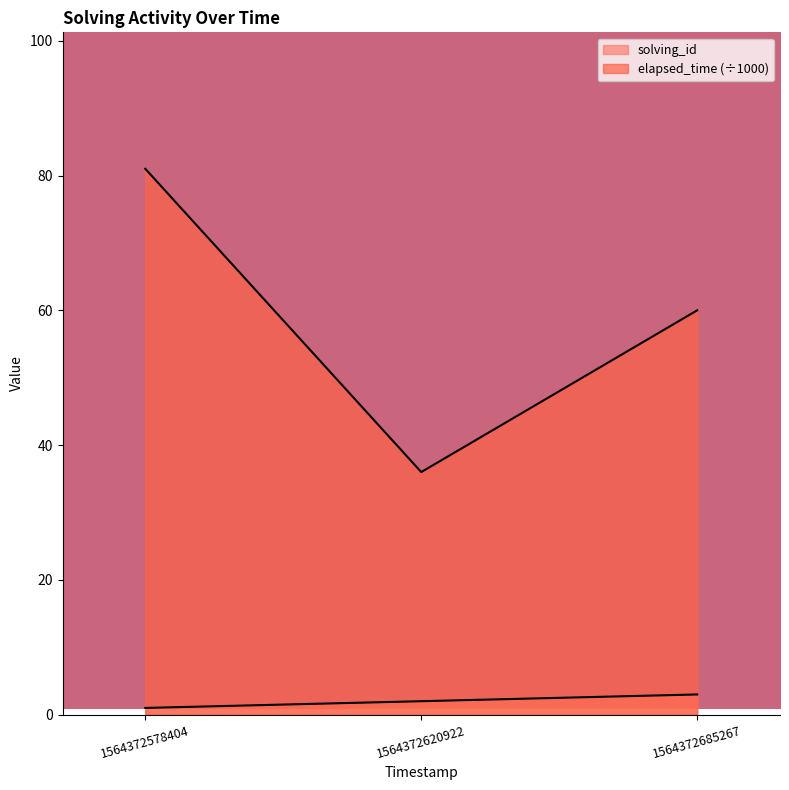

Which series has the largest total across all categories?

elapsed_time